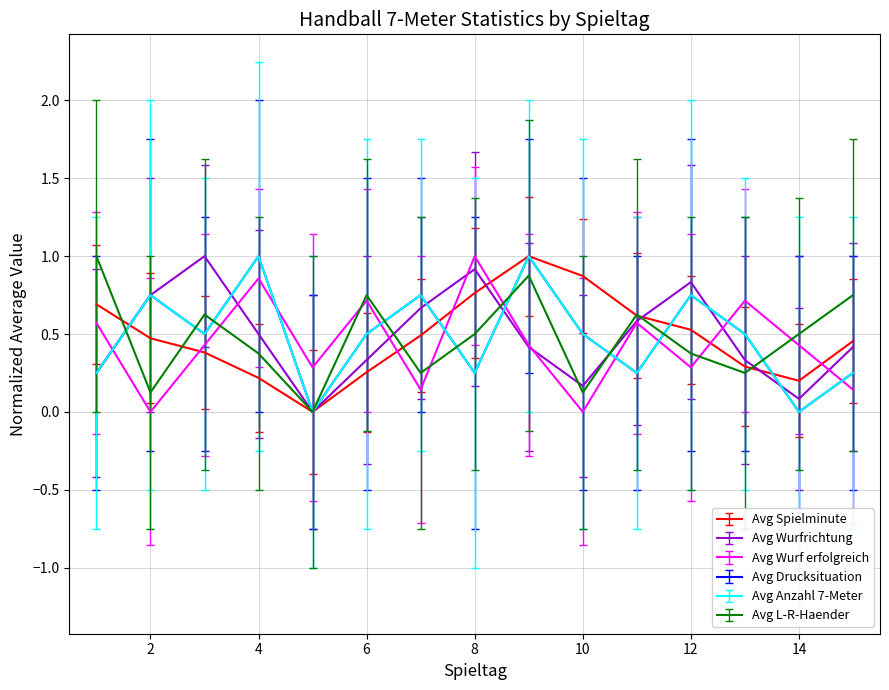

Does the chart display data point markers on the line(s)?

No